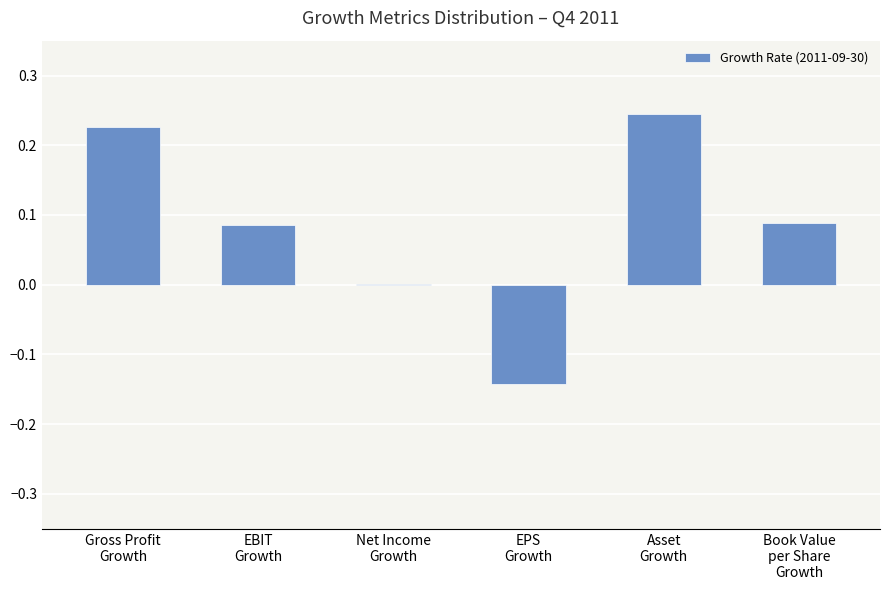

What is the sum of all values?

0.5